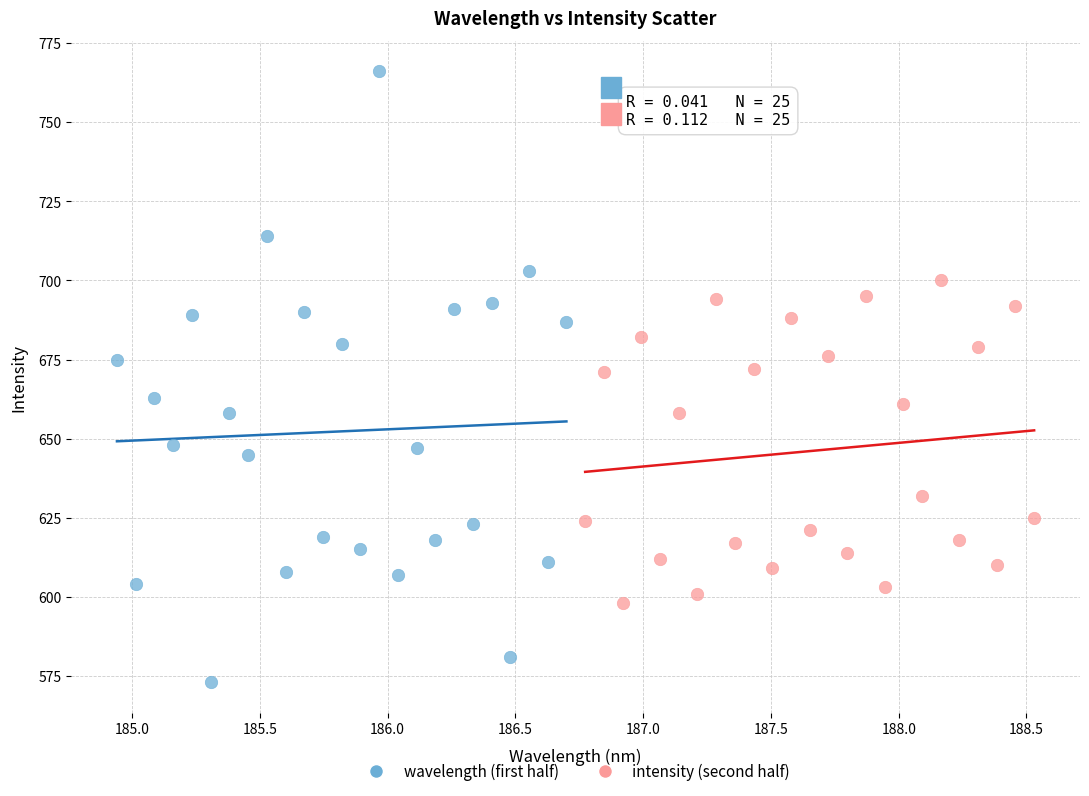

Which series reaches the minimum Y coordinate?

wavelength (first half)